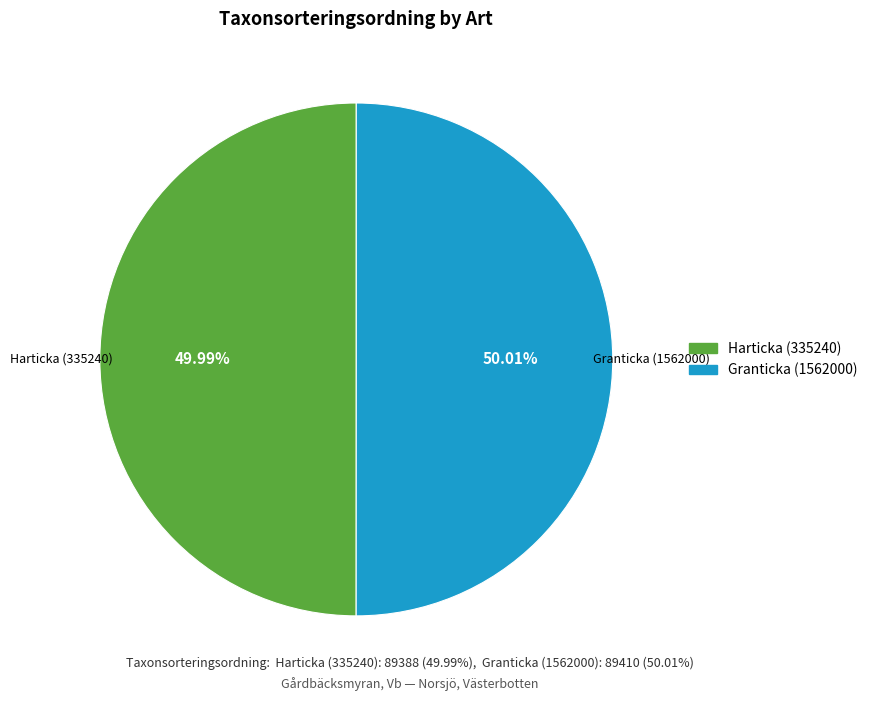

To the nearest percent, what portion does Harticka (335240) represent?

50%